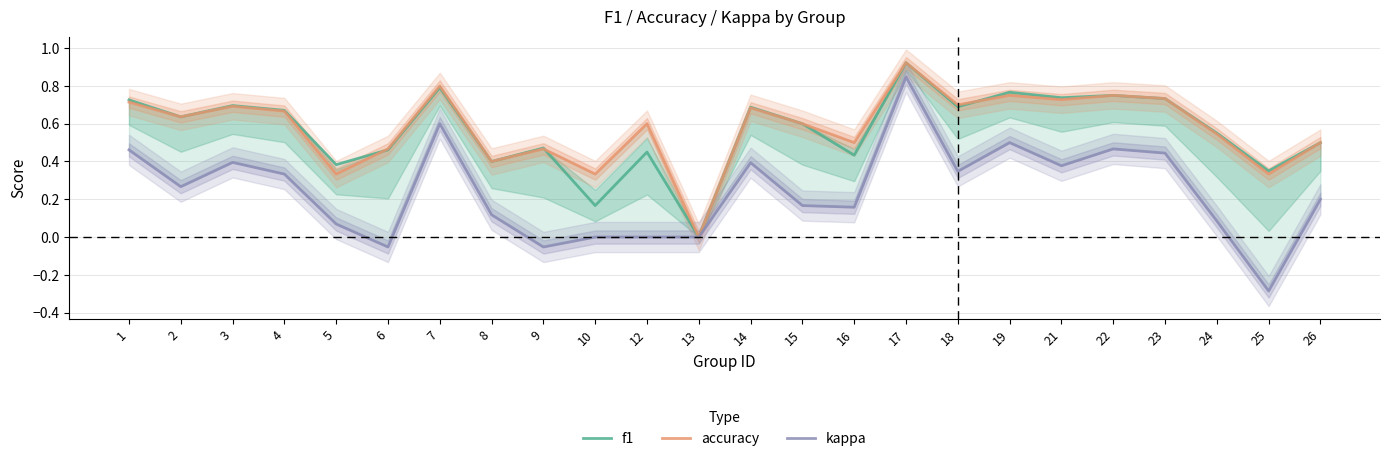

How many intersections are there between f1 and accuracy?

3